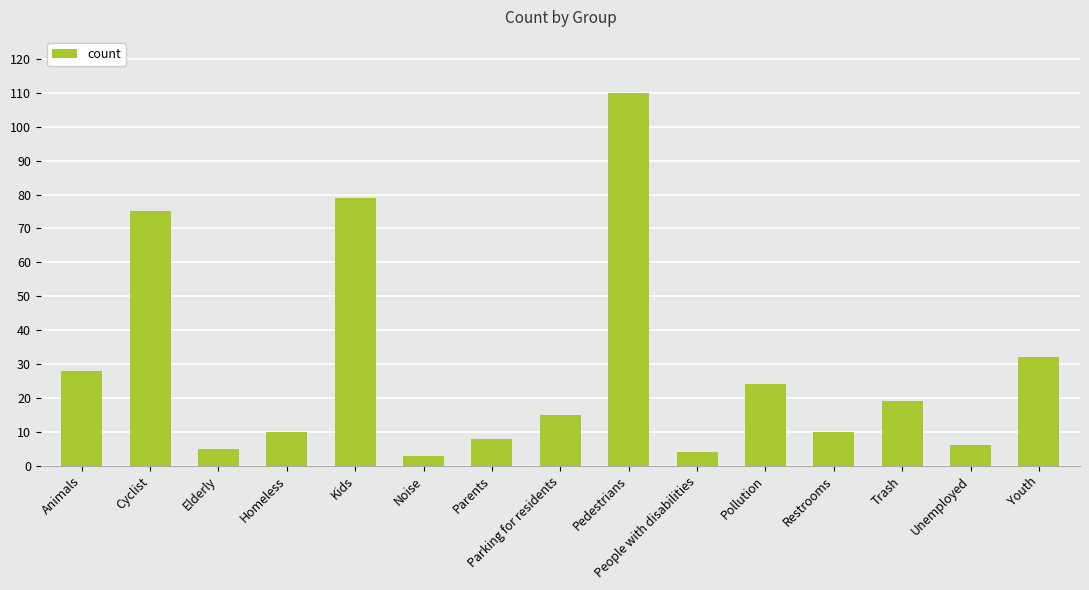

Where does the data first go above 15?

Animals